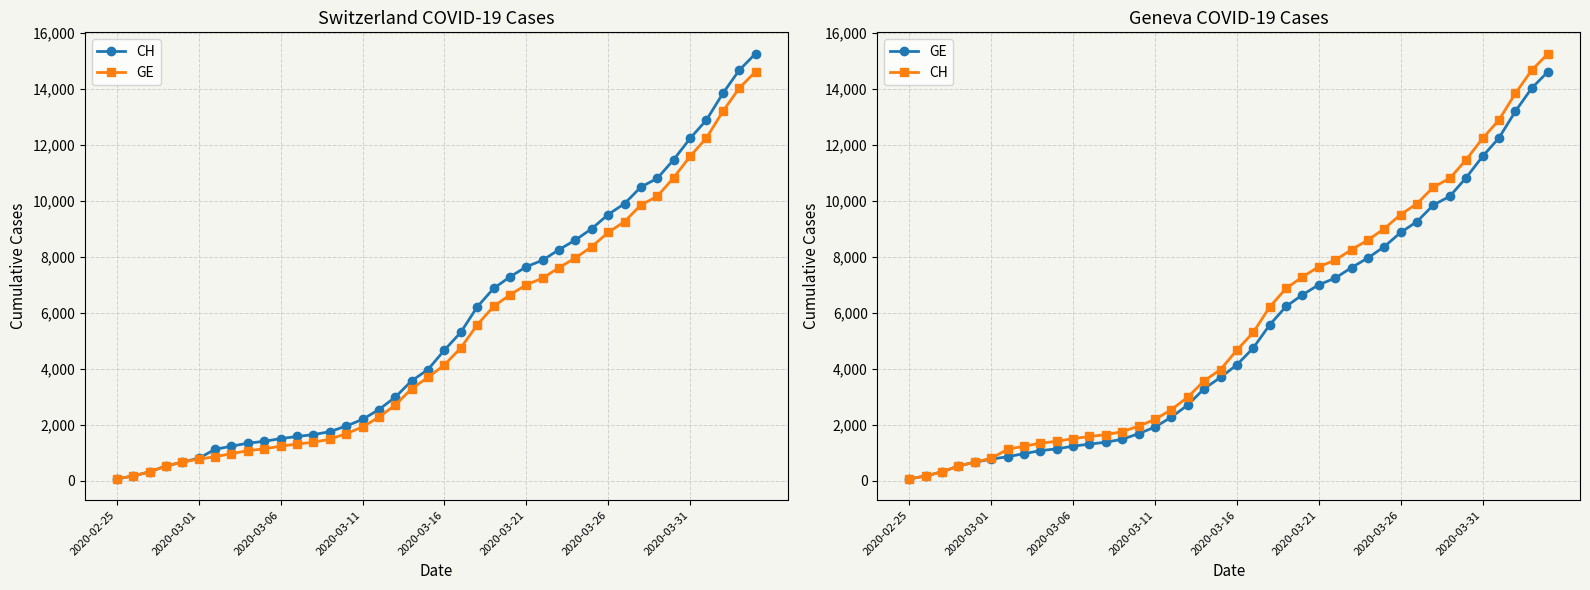

What position from the left is 2020-03-01?

2